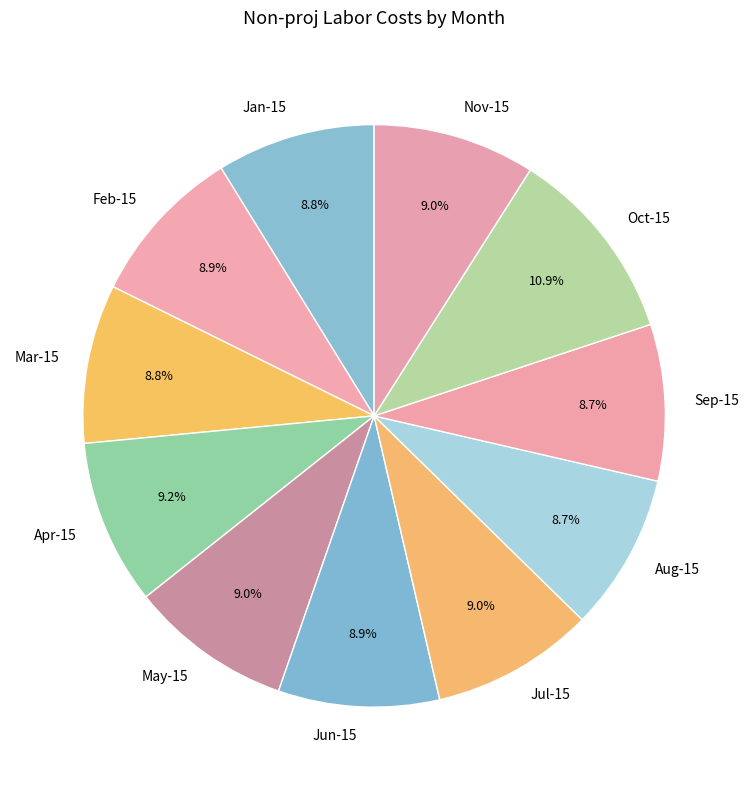

What percentage do Jul-15 and Sep-15 together represent?

17.7%